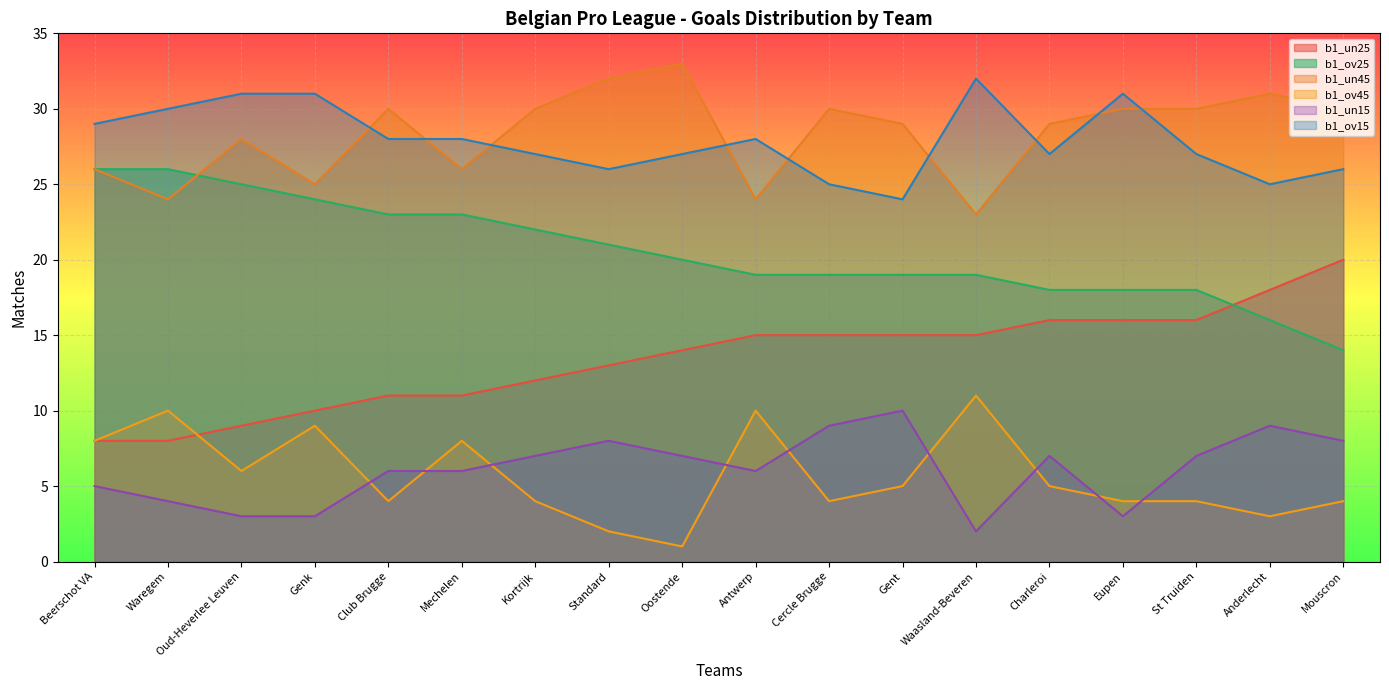

True or false: b1_ov25 has more than 1 points higher than both neighbors.

False